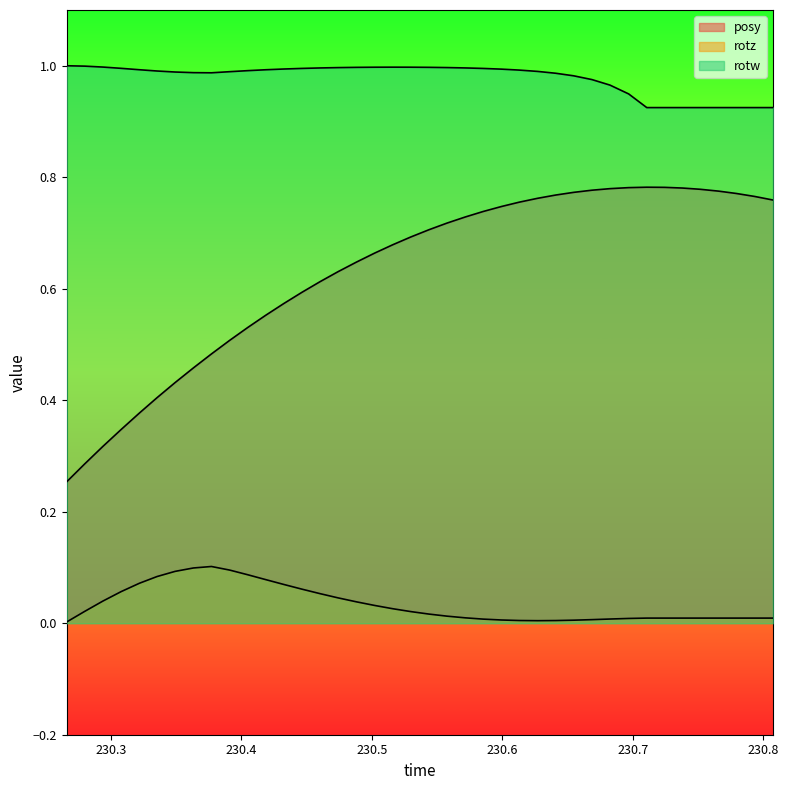

What is the difference between the highest and lowest values at 230.5299?

1.0